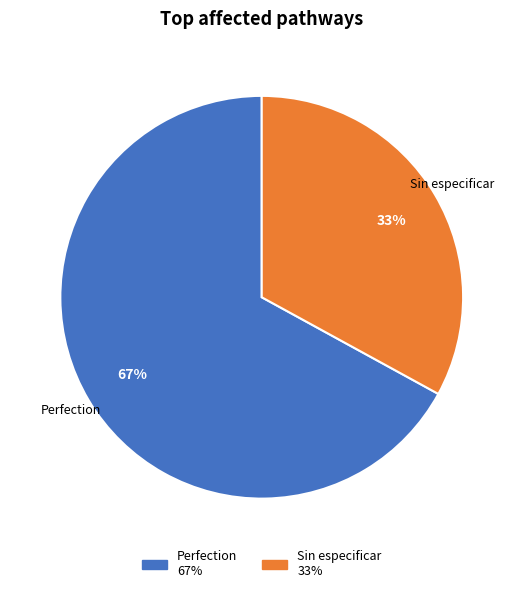

Which slice is the smallest?

Sin especificar